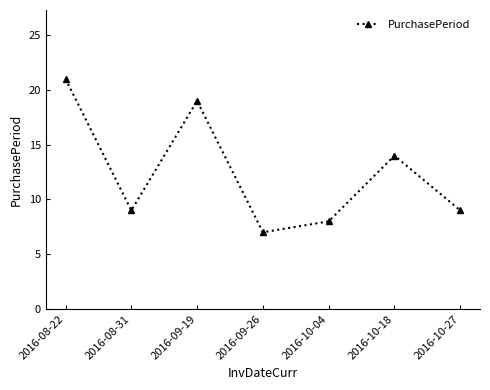

How many interior local peaks (higher than both neighbors) does the data have?

2